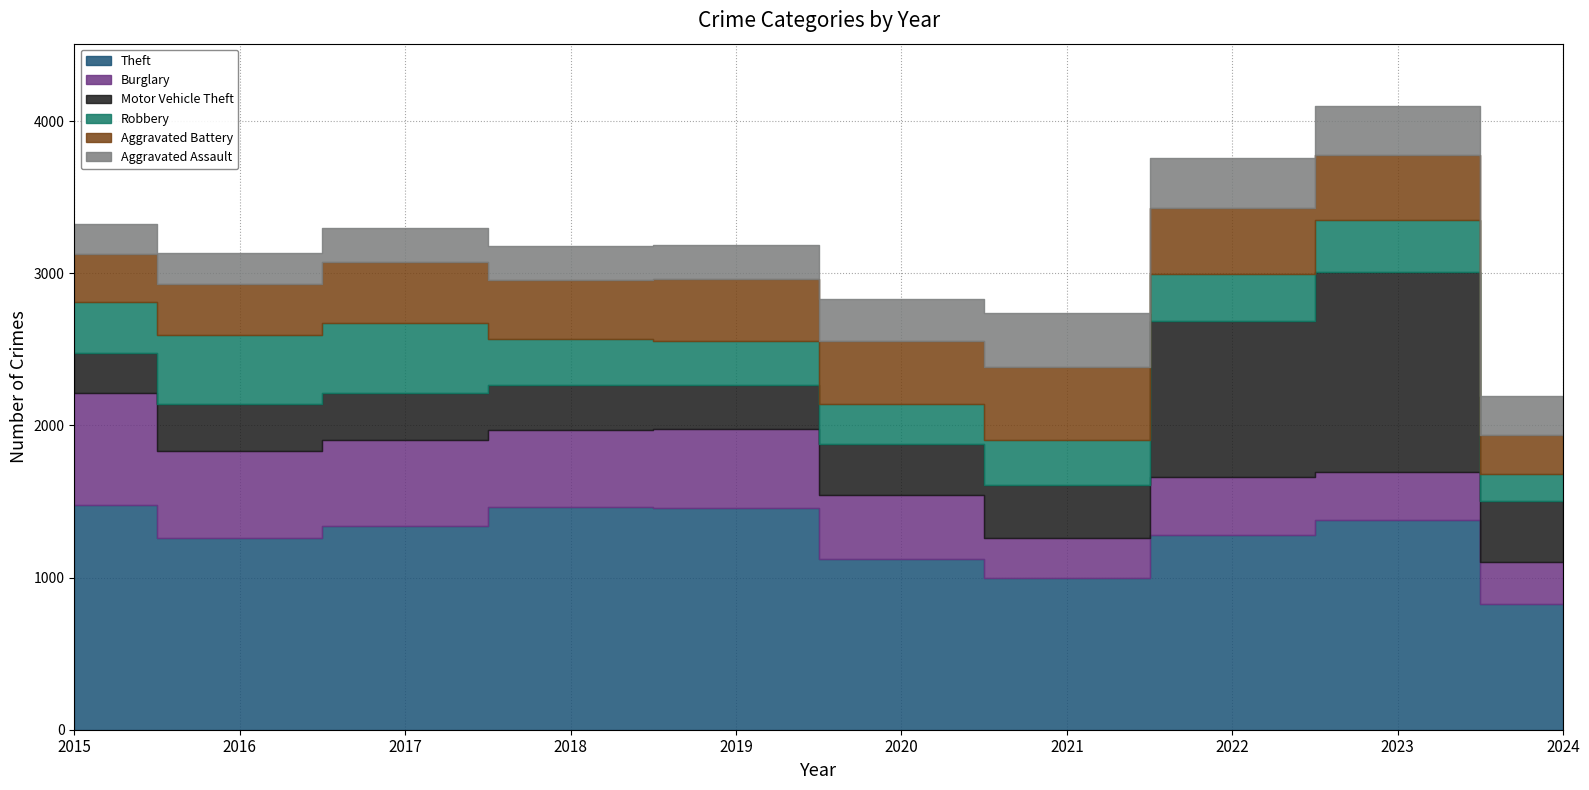

At which label is Aggravated Battery closest to 367?

2018